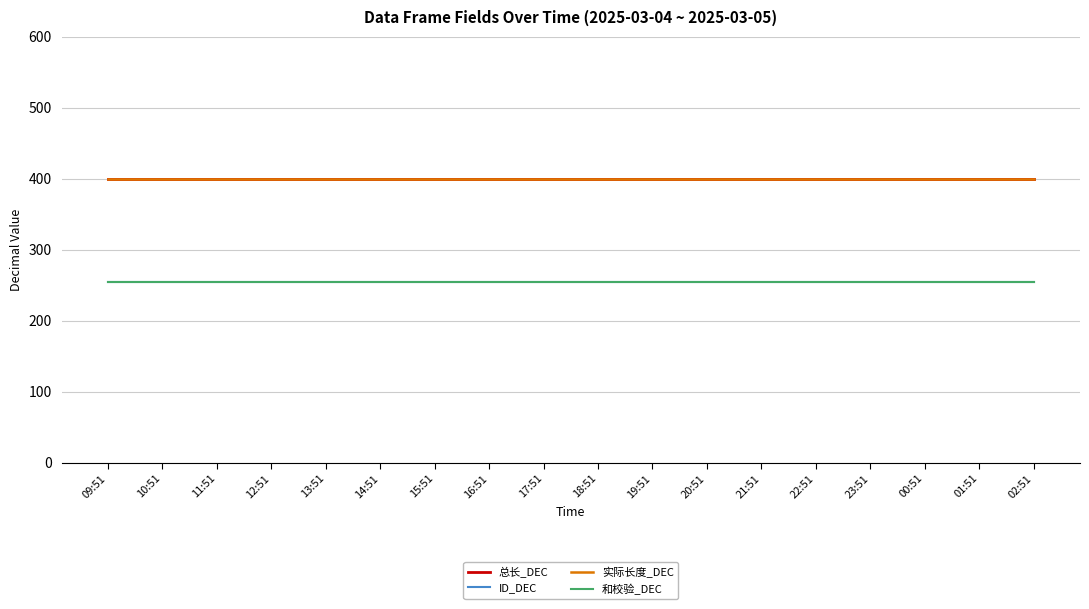

Between 20:51 and 23:51, which series saw the biggest shift?

总长_DEC